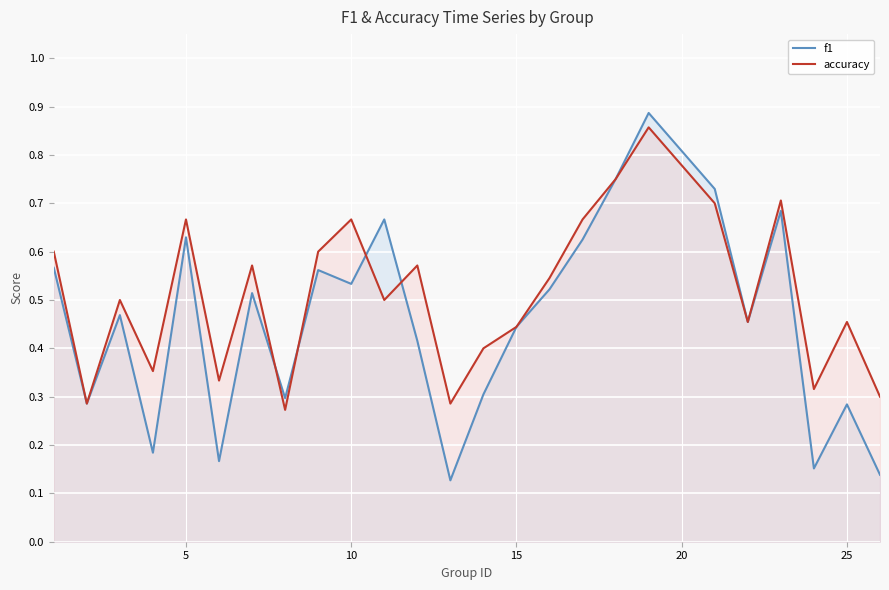

Which series has the widest spread of values?

f1